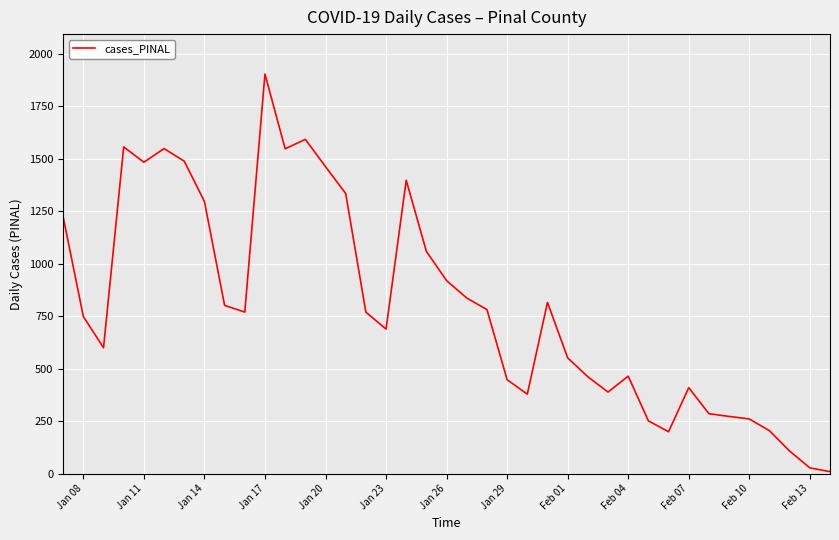

What is the difference between the maximum and minimum values?

1894